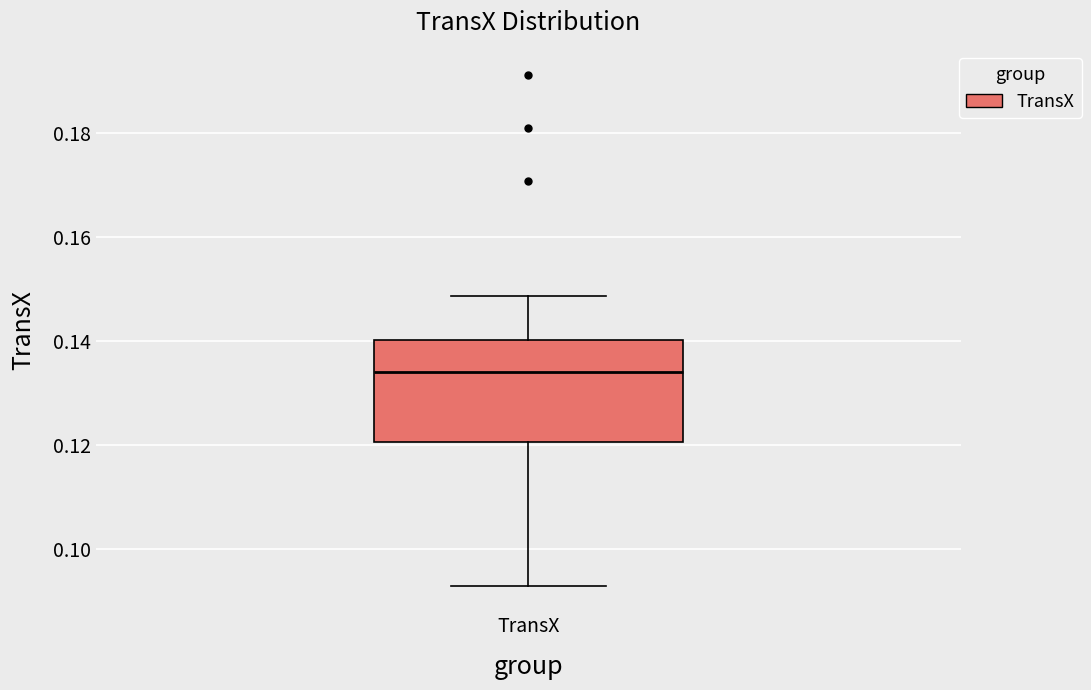

Transcribe this box plot: give where the median line is, the range the box spans, and where the two whiskers end, as read against the y-axis. The values are not printed on the chart, so give them approximately, as read against the axis.

median 0.134, box 0.120 to 0.140, whiskers 0.092 to 0.148